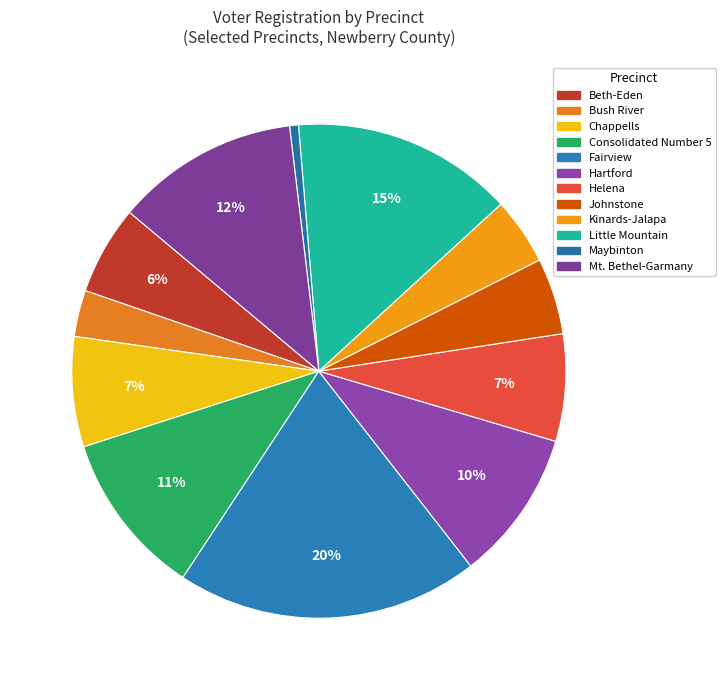

To the nearest percent, what portion does Bush River represent?

3%